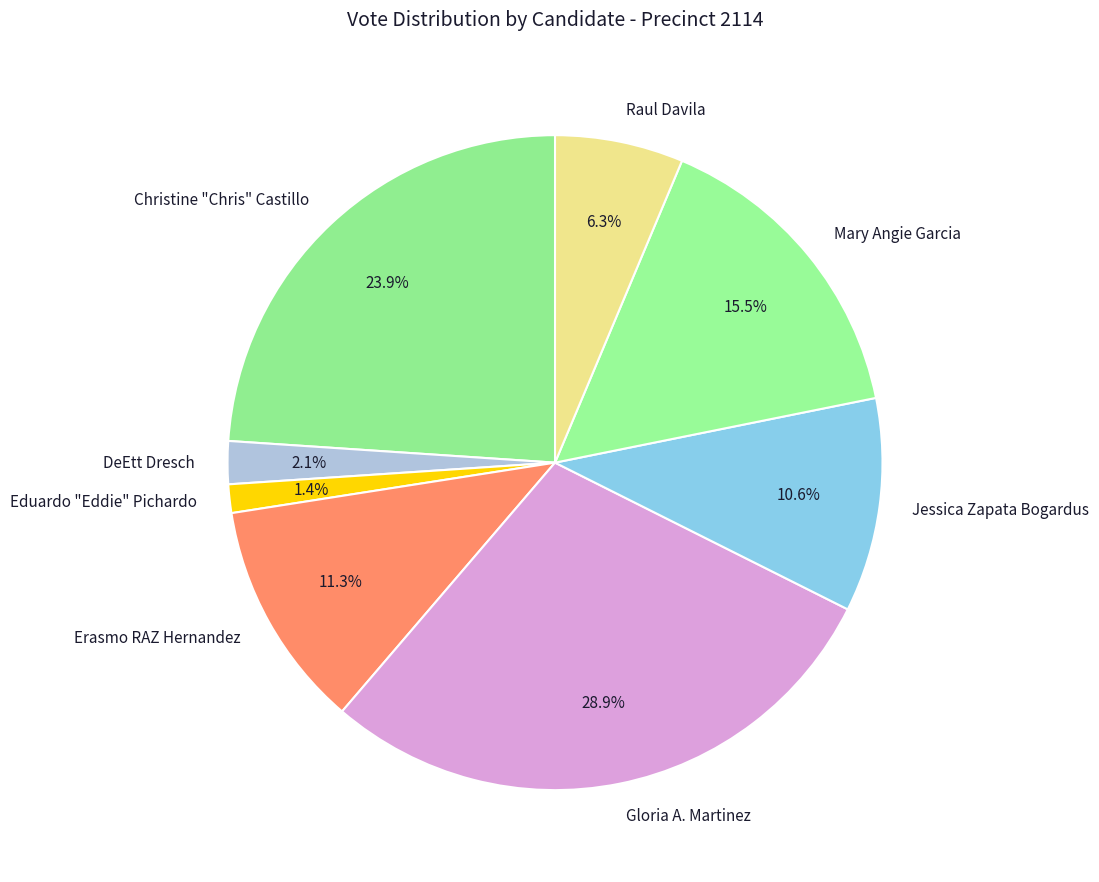

Approximately how many times larger is the value at Christine "Chris" Castillo compared to Raul Davila?

3.8